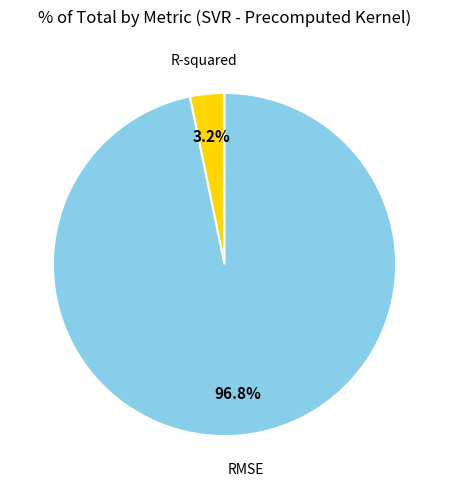

Is it true that RMSE is 97% of the pie?

True